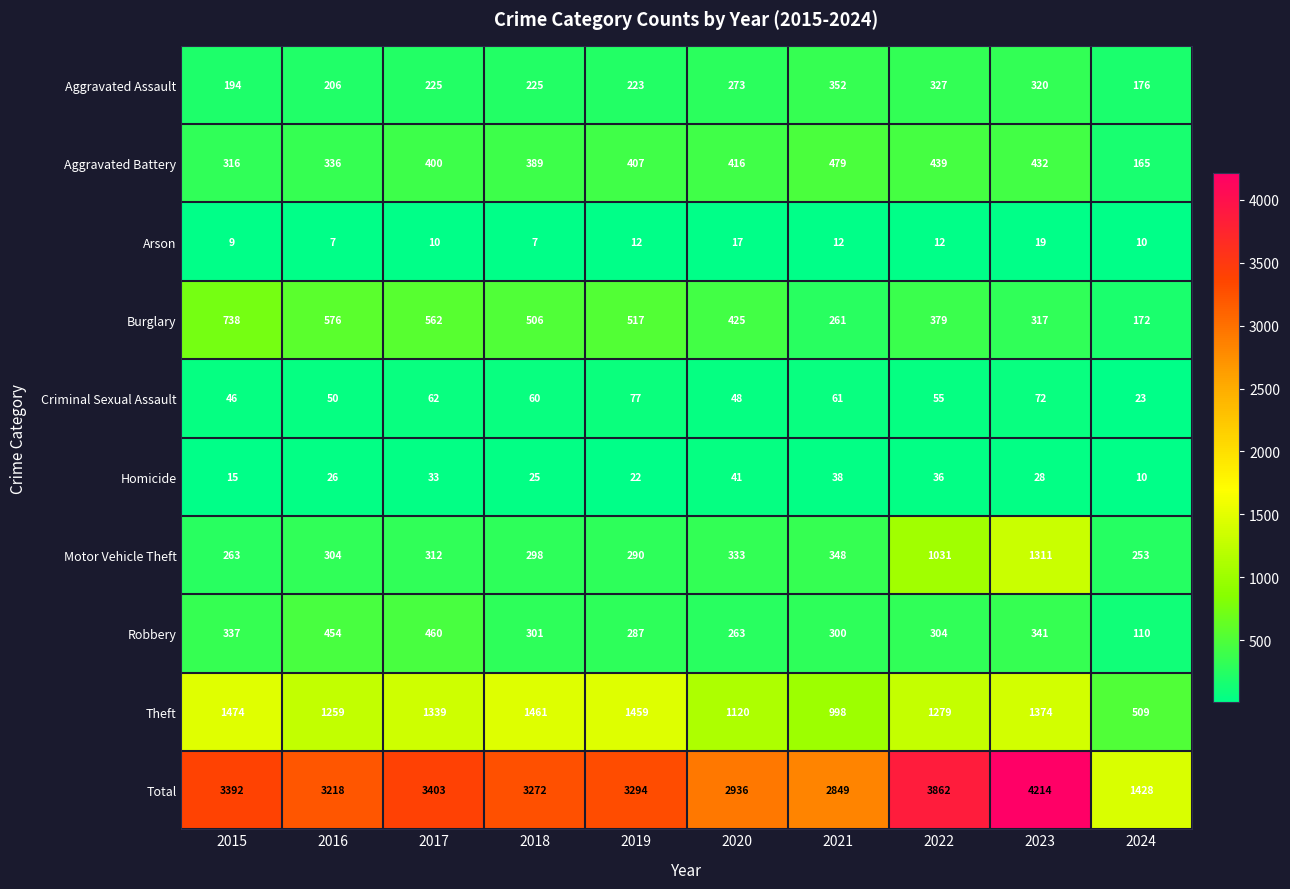

Which category has the highest value across all series?

2023